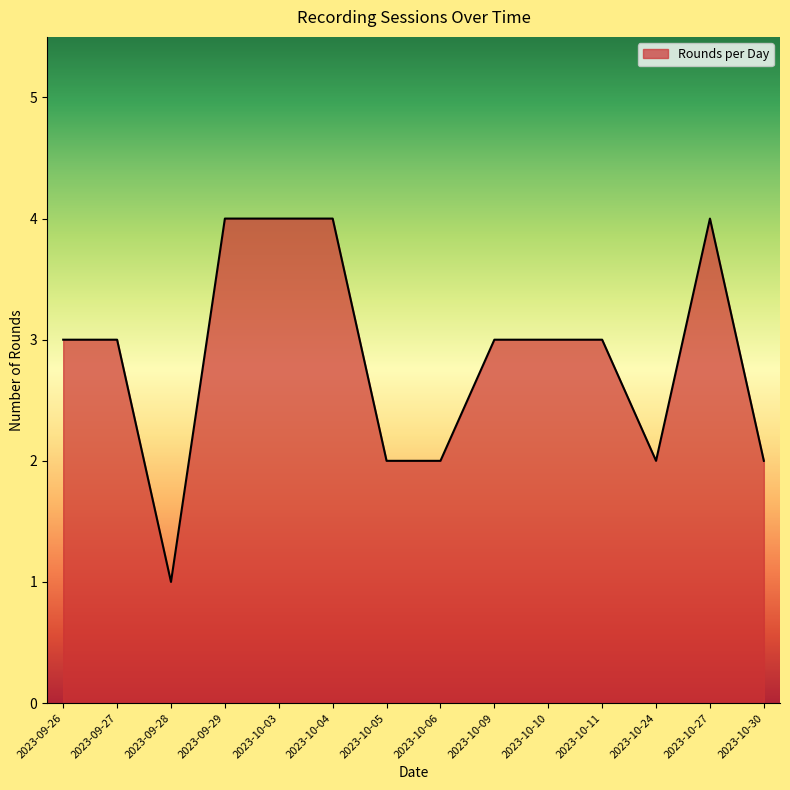

How many values are between 2 and 4?

13